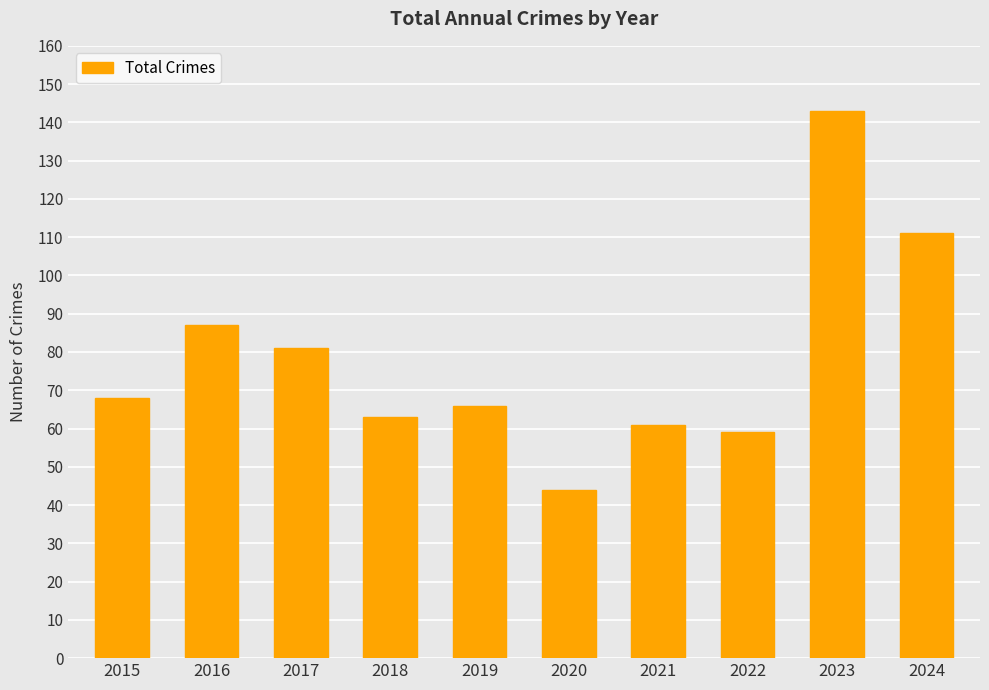

Reading left to right, list all the values displayed in this chart.

68	87	81	63	66	44	61	59	143	111